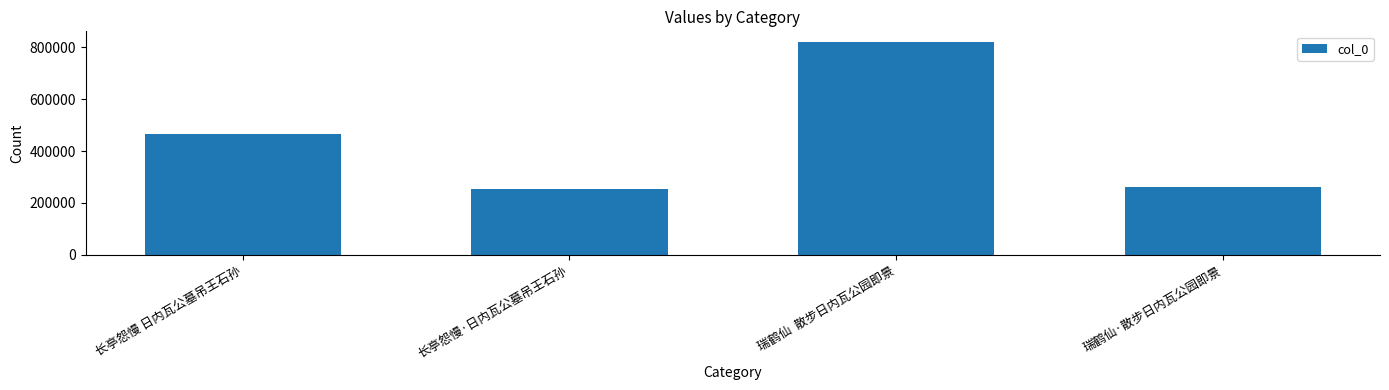

What is the label of the 2nd bar from the left?

长亭怨慢·日内瓦公墓吊王石孙